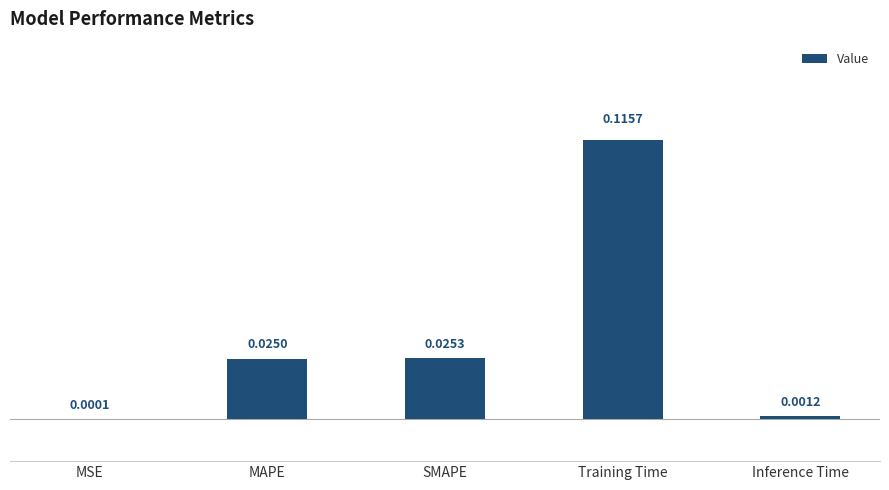

Where is the data nearest to the value 0?

MSE